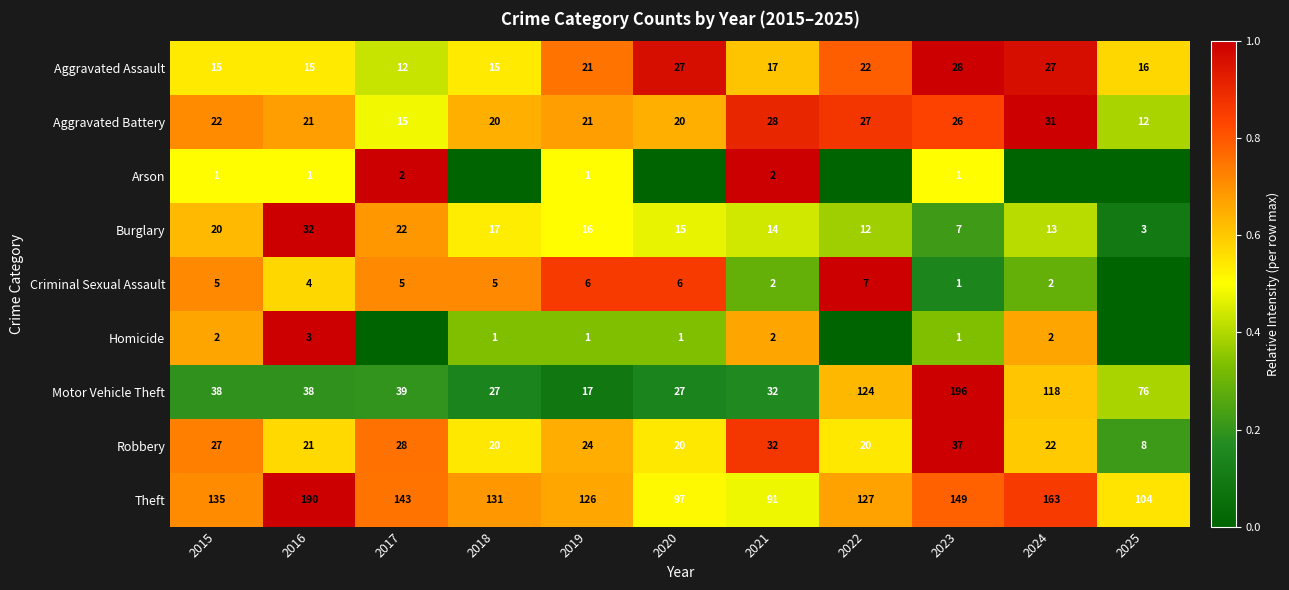

The value of Arson at 2017 is 2. True or false?

True